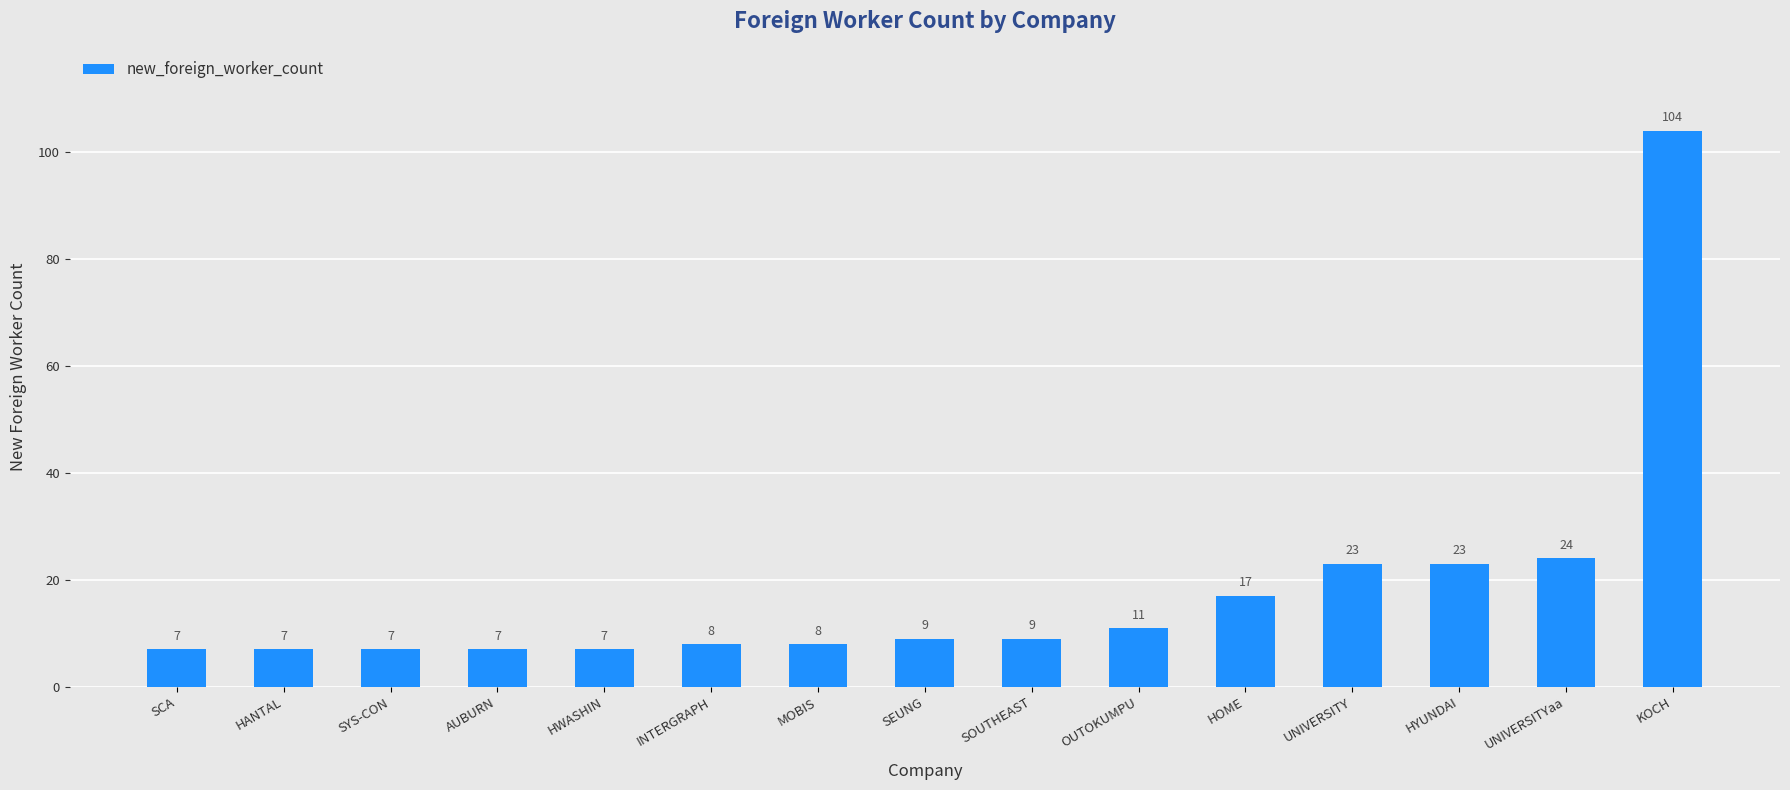

Reading right to left, transcribe all the data shown in this chart.

KOCH=104	UNIVERSITYaa=24	HYUNDAI=23	UNIVERSITY=23	HOME=17	OUTOKUMPU=11	SOUTHEAST=9	SEUNG=9	MOBIS=8	INTERGRAPH=8	HWASHIN=7	AUBURN=7	SYS-CON=7	HANTAL=7	SCA=7